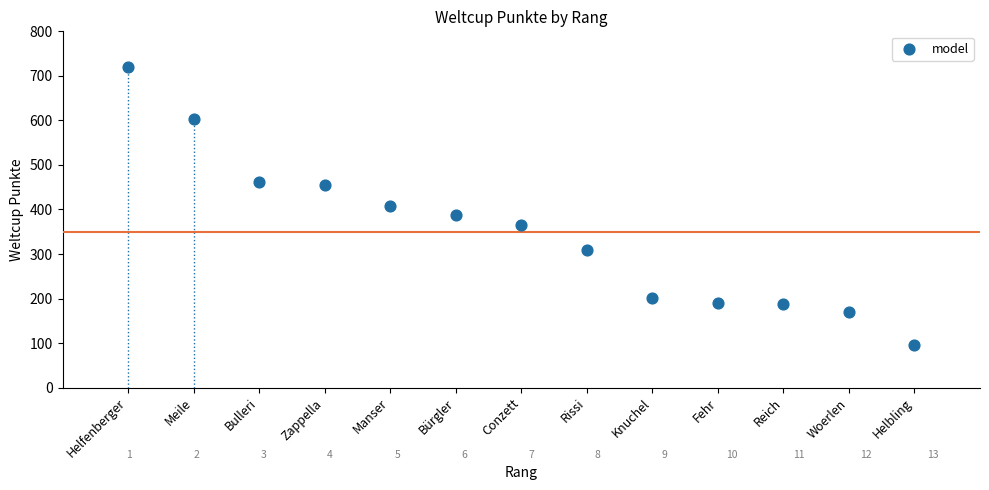

What is the range of Y values (max minus min)?

625